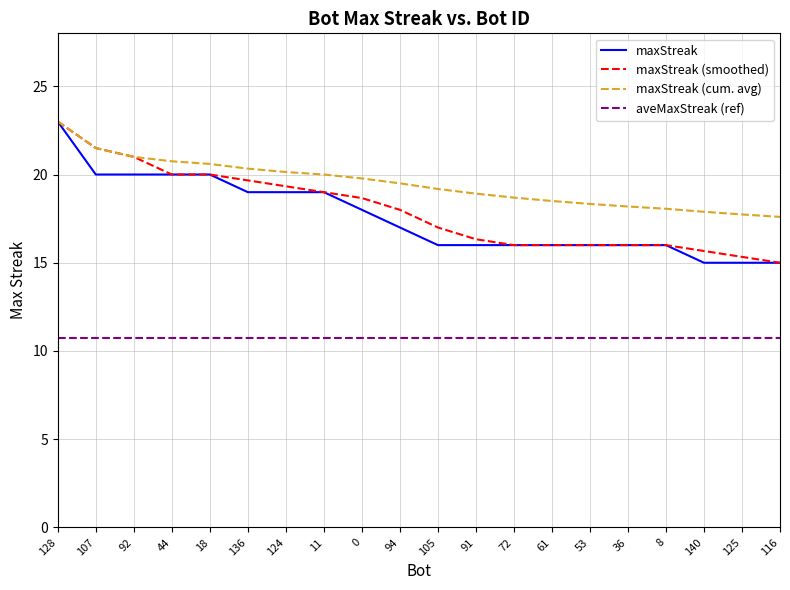

What is the difference between the highest and lowest values at 94?

8.8